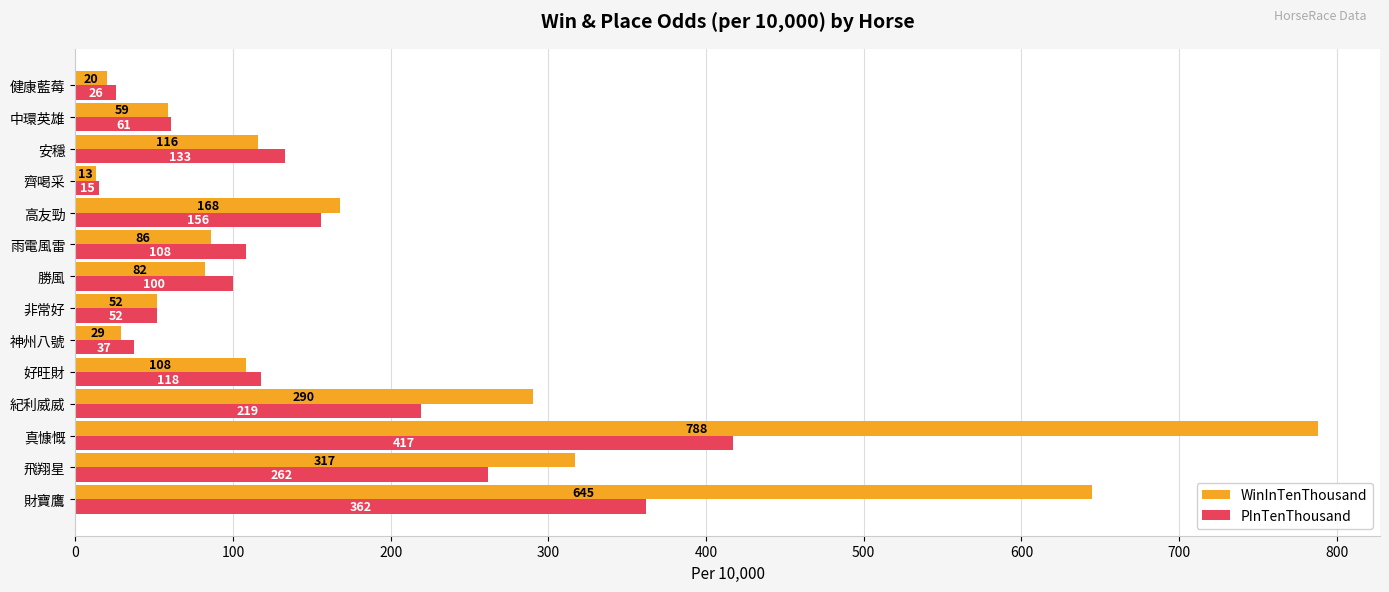

At how many categories does at least one series exceed 344?

2